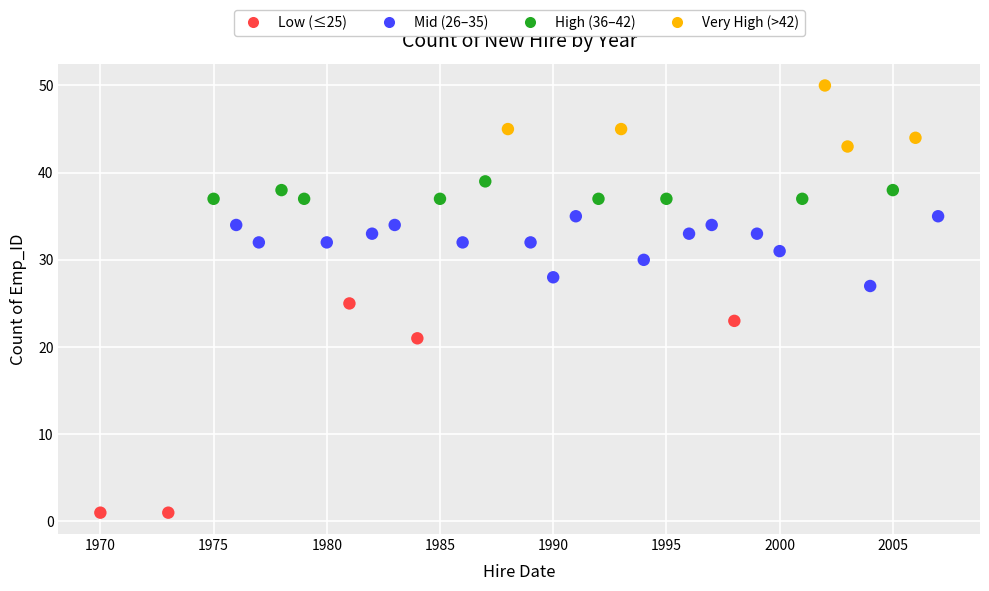

What is the range of Y values (max minus min)?

49